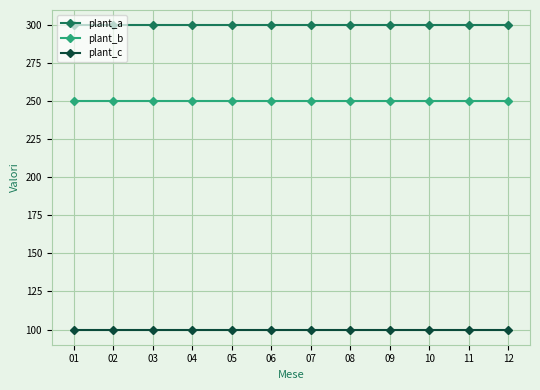

True or false: plant_a and plant_c intersect in this chart.

False